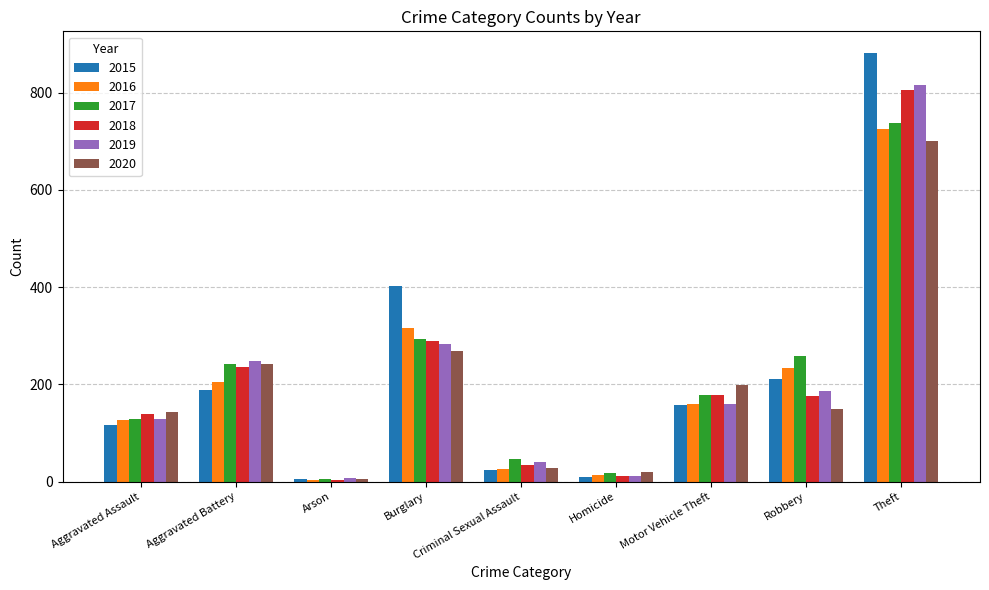

What is the sum of all 2018 values?

1874